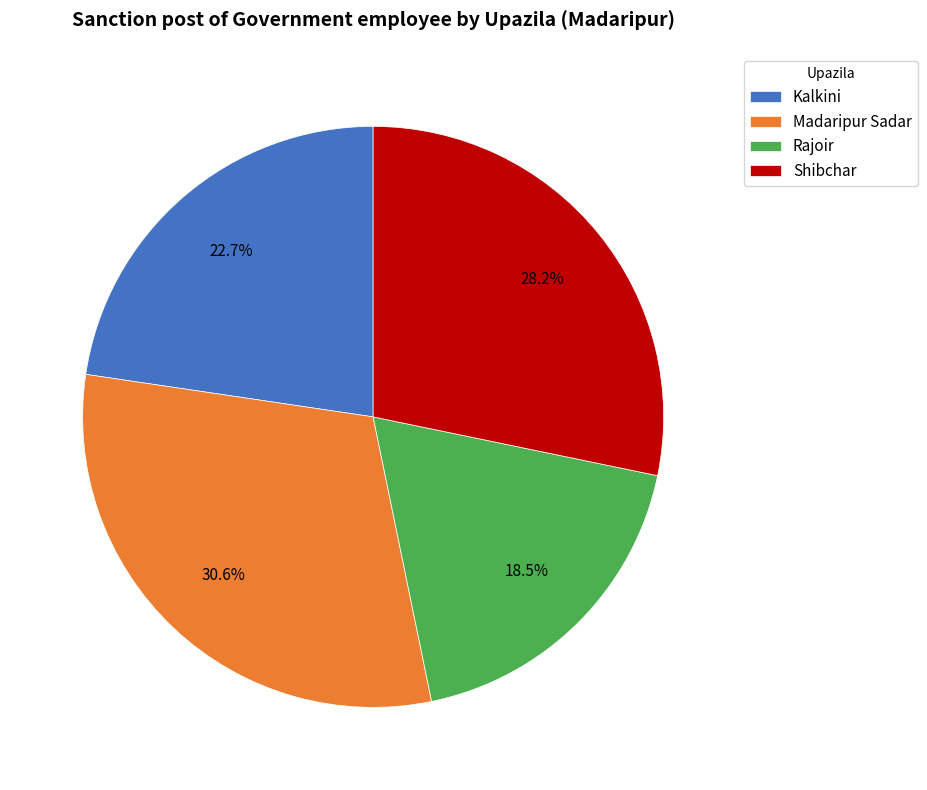

Approximately how many times larger is the value at Rajoir compared to Madaripur Sadar?

0.6